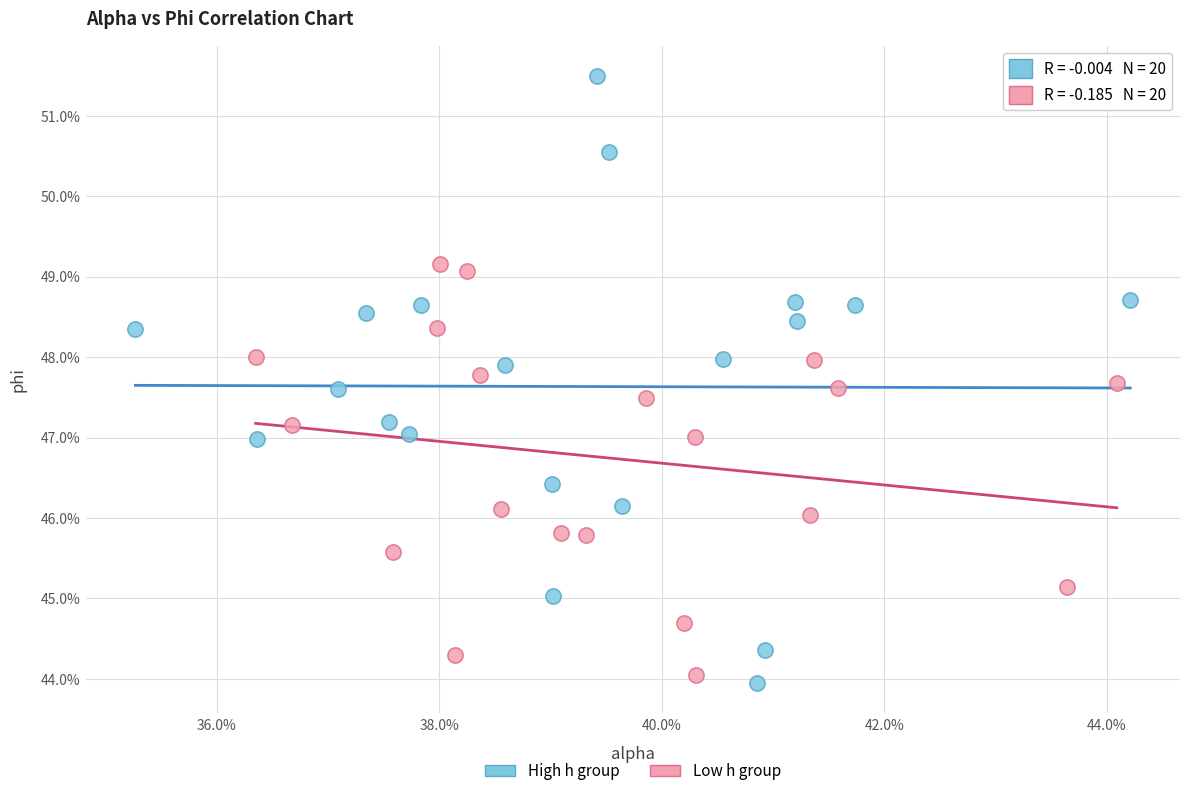

Which series reaches the maximum Y coordinate?

High h group